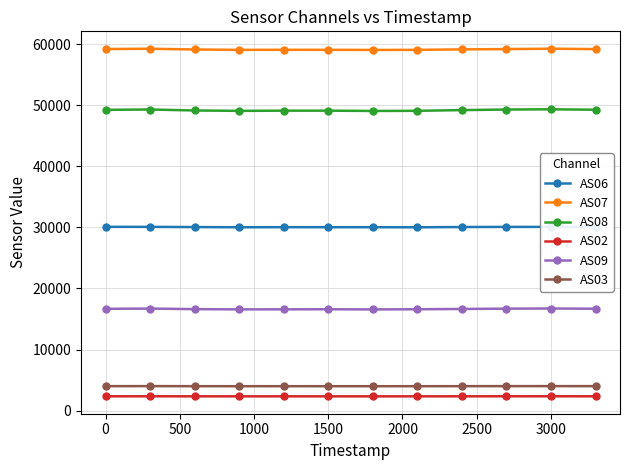

True or false: AS02 and AS09 cross at least once.

False